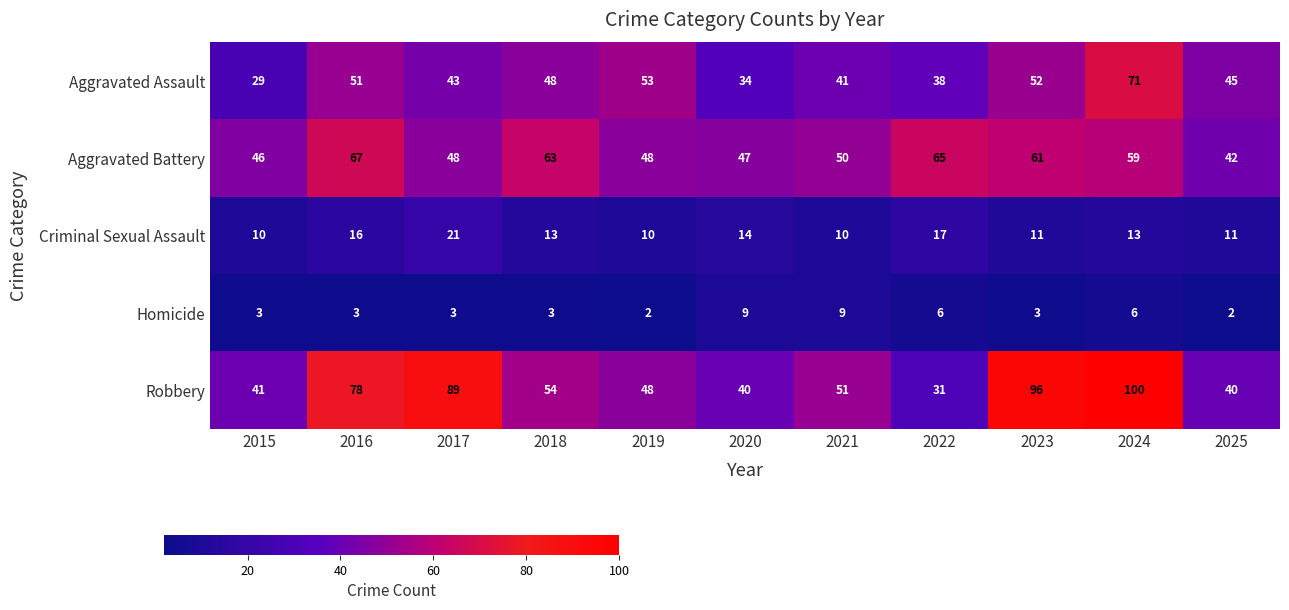

Which series has the largest range (max minus min)?

Robbery